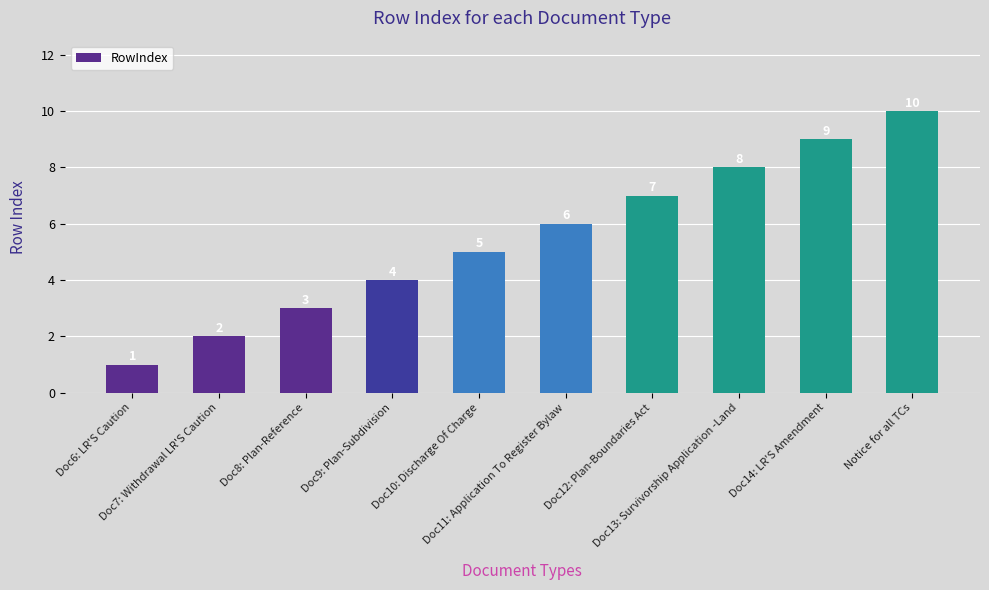

The value at Doc8: Plan-Reference is 5. True or false?

False